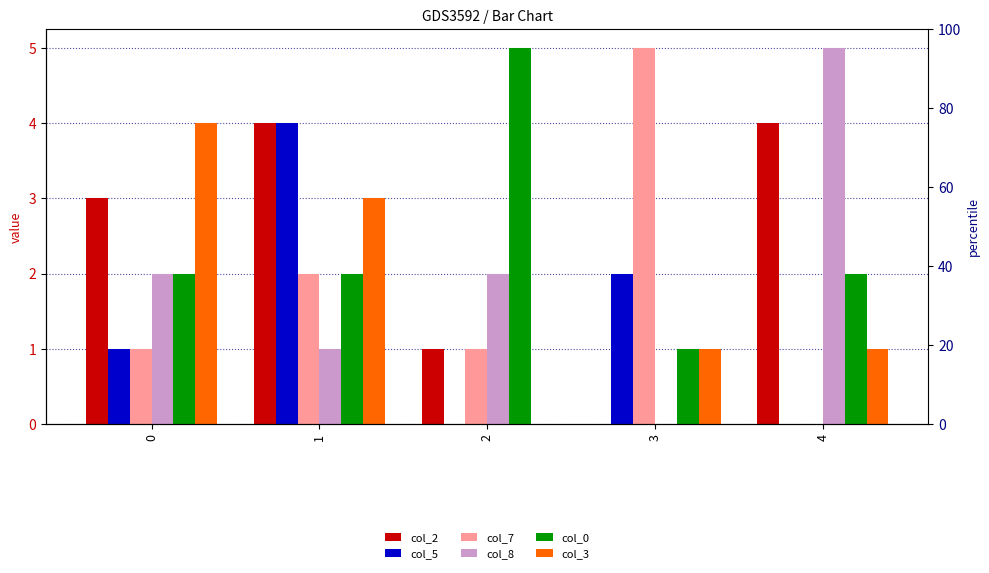

Reading right to left, list all the values displayed in this chart.

col_2: 4=4	3=0	2=1	1=4	0=3
col_5: 4=0	3=2	2=0	1=4	0=1
col_7: 4=0	3=5	2=1	1=2	0=1
col_8: 4=5	3=0	2=2	1=1	0=2
col_0: 4=2	3=1	2=5	1=2	0=2
col_3: 4=1	3=1	2=0	1=3	0=4